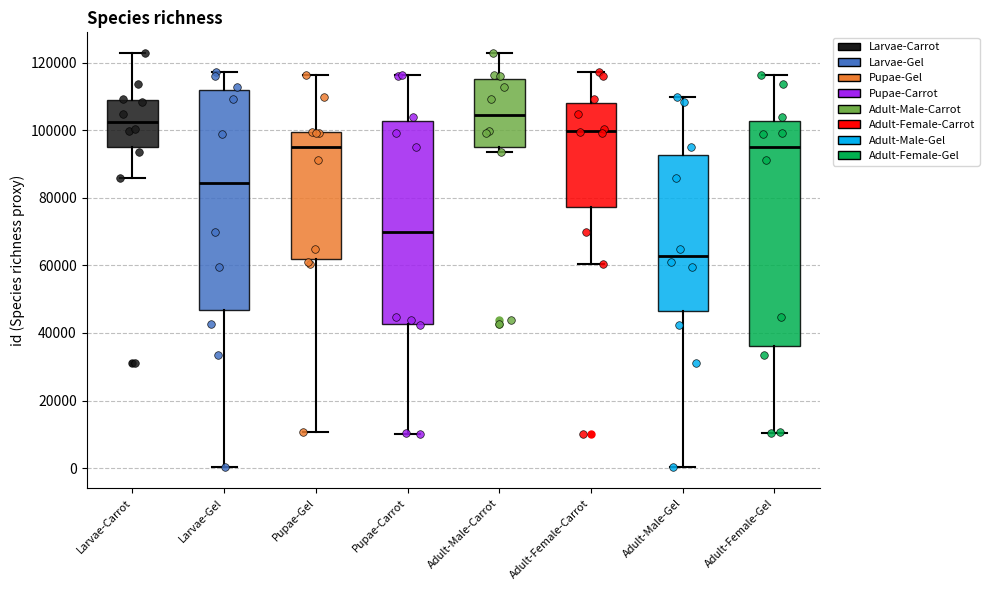

Reading left to right, transcribe this box plot: for each box, give where its median line is, the range the box spans, and where its two whiskers end, as read against the y-axis. The values are not printed on the chart, so give them approximately, as read against the axis.

Larvae-Carrot: median 102000, box 96000 to 108000, whiskers 86000 to 122000
Larvae-Gel: median 84000, box 46000 to 112000, whiskers 0 to 118000
Pupae-Gel: median 96000, box 62000 to 100000, whiskers 10000 to 116000
Pupae-Carrot: median 70000, box 42000 to 102000, whiskers 10000 to 116000
Adult-Male-Carrot: median 104000, box 96000 to 116000, whiskers 94000 to 122000
Adult-Female-Carrot: median 100000, box 78000 to 108000, whiskers 60000 to 118000
Adult-Male-Gel: median 62000, box 46000 to 92000, whiskers 0 to 110000
Adult-Female-Gel: median 96000, box 36000 to 102000, whiskers 10000 to 116000